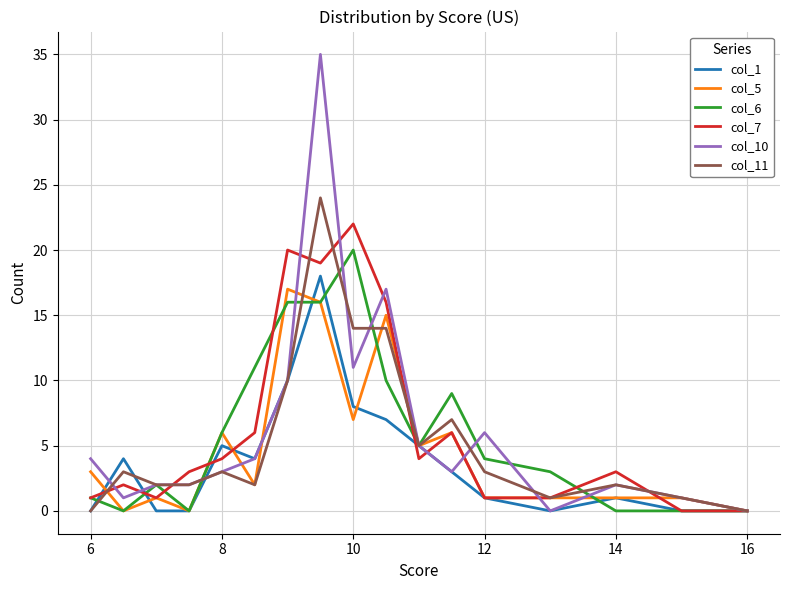

Which series has the largest range (max minus min)?

col_10